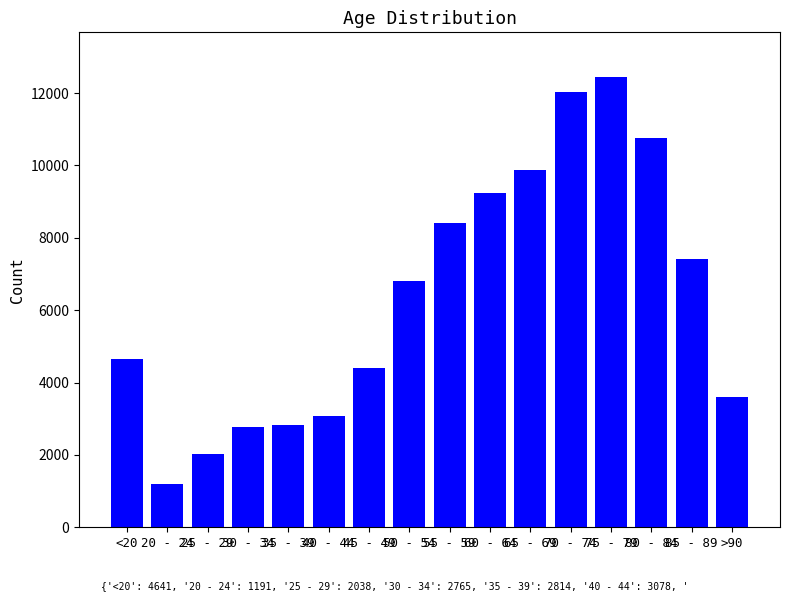

True or false: the data shows 2038 at 25 - 29.

True